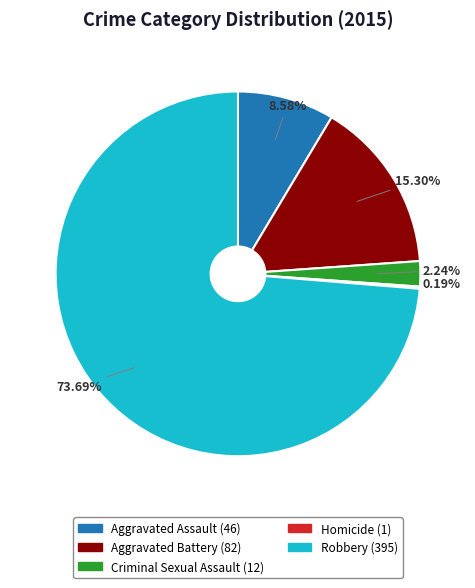

What is the ratio of the value at Aggravated Battery to the value at Aggravated Assault?

1.8